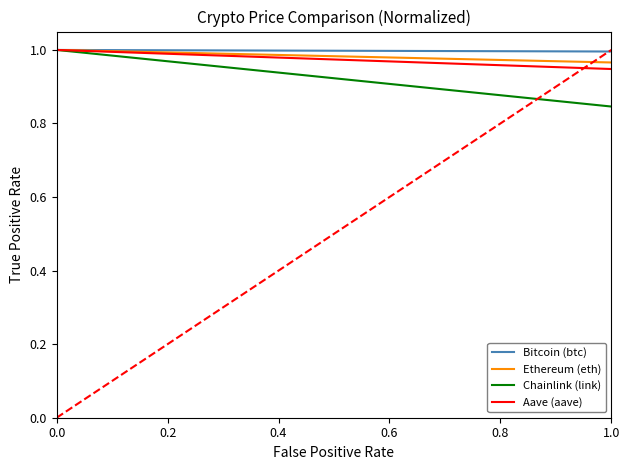

Does the chart have visible grid lines?

No